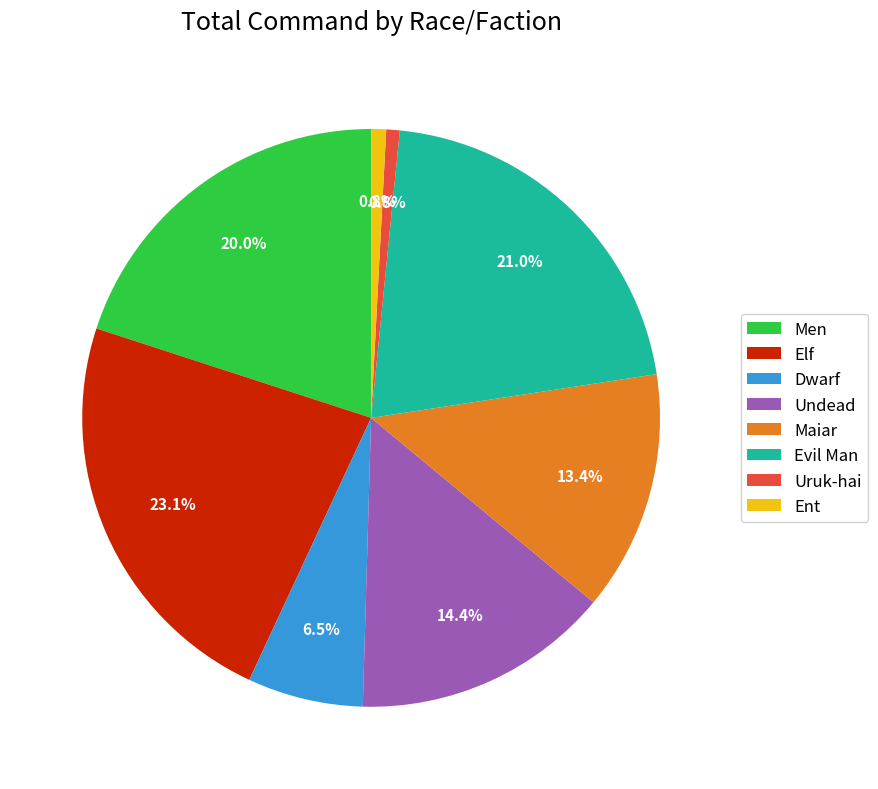

What is the total percentage of Dwarf and Maiar?

19.9%